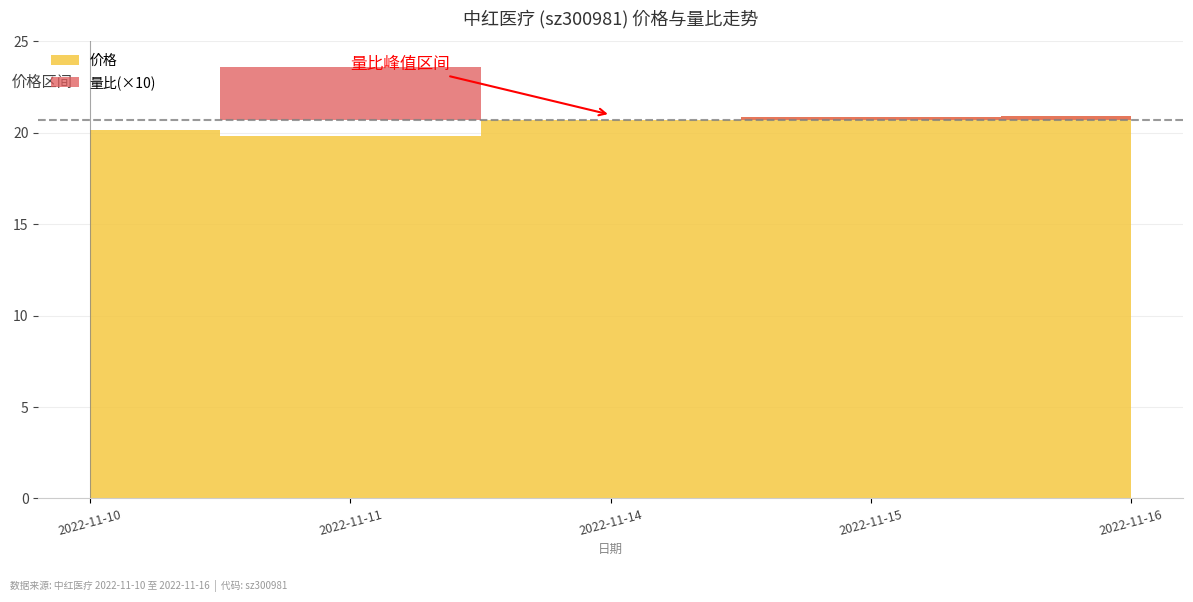

Reading left to right, what are all the values shown in this chart?

价格: 2022-11-16=20.9	2022-11-15=20.9	2022-11-14=20.7	2022-11-11=19.8	2022-11-10=20.2
量比: 2022-11-16=1.2	2022-11-15=1.1	2022-11-14=1.8	2022-11-11=2.4	2022-11-10=1.5